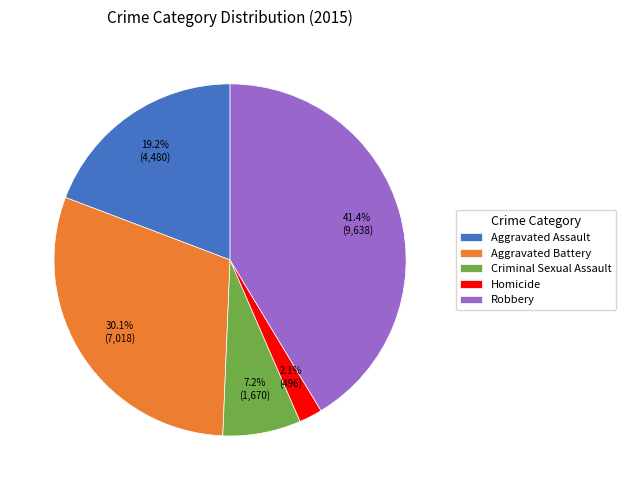

Rank the categories by value from highest to lowest.

Robbery, Aggravated Battery, Aggravated Assault, Criminal Sexual Assault, Homicide